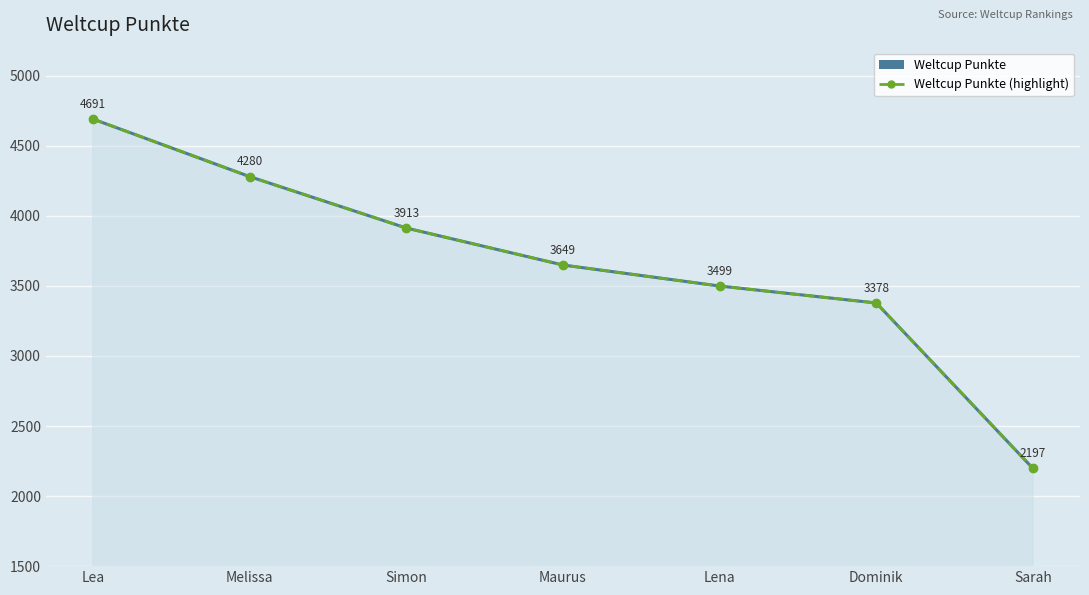

True or false: Weltcup Punkte and Weltcup Punkte (highlight) intersect in this chart.

False